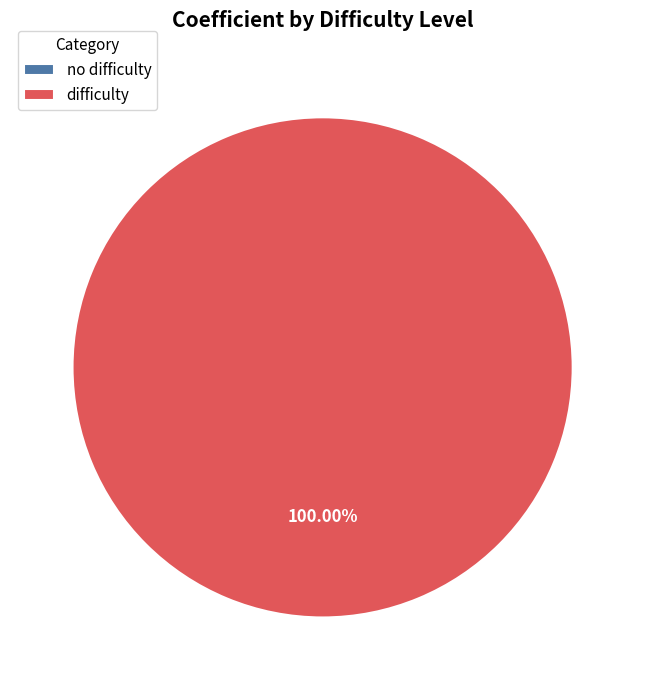

Which slice is the smallest?

no difficulty